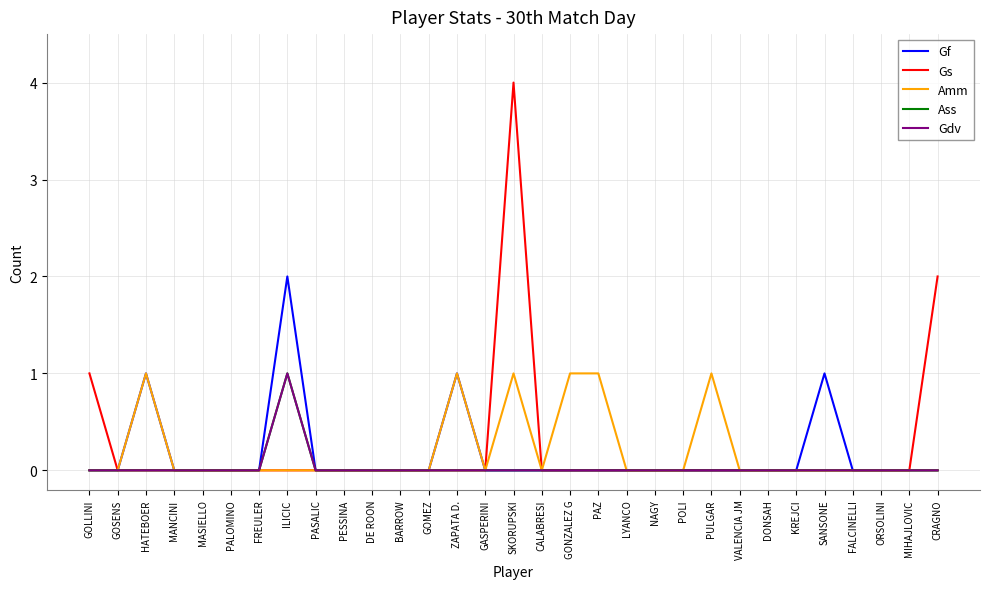

Reading left to right, transcribe all the data shown in this chart.

Gf: 0	0	1	0	0	0	0	2	0	0	0	0	0	1	0	0	0	0	0	0	0	0	0	0	0	0	1	0	0	0	0
Gs: 1	0	0	0	0	0	0	0	0	0	0	0	0	0	0	4	0	0	0	0	0	0	0	0	0	0	0	0	0	0	2
Amm: 0	0	1	0	0	0	0	0	0	0	0	0	0	1	0	1	0	1	1	0	0	0	1	0	0	0	0	0	0	0	0
Ass: 0	0	0	0	0	0	0	1	0	0	0	0	0	0	0	0	0	0	0	0	0	0	0	0	0	0	0	0	0	0	0
Gdv: 0	0	0	0	0	0	0	1	0	0	0	0	0	0	0	0	0	0	0	0	0	0	0	0	0	0	0	0	0	0	0